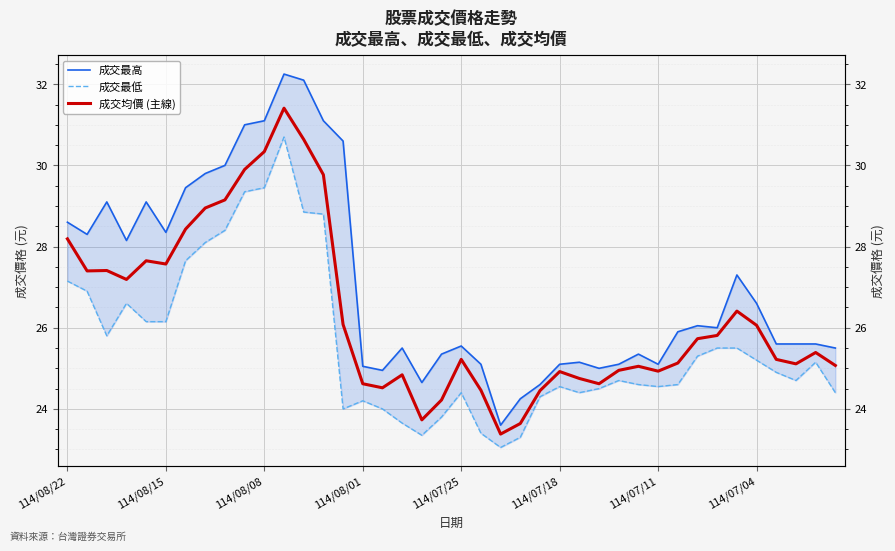

True or false: 成交最高 and 成交均價 (主線) intersect in this chart.

False